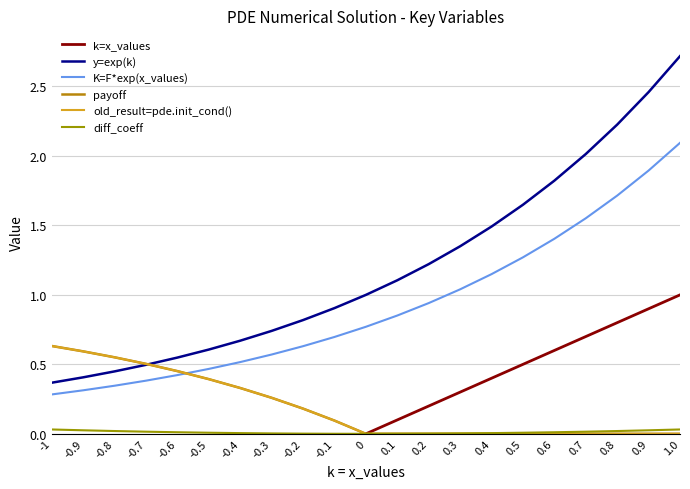

Reading left to right, list all the values displayed in this chart.

k=x_values: -1.0	-0.9	-0.8	-0.7	-0.6	-0.5	-0.4	-0.3	-0.2	-0.1	0.0	0.1	0.2	0.3	0.4	0.5	0.6	0.7	0.8	0.9	1.0
y=exp(k): 0.4	0.4	0.4	0.5	0.5	0.6	0.7	0.7	0.8	0.9	1.0	1.1	1.2	1.3	1.5	1.6	1.8	2.0	2.2	2.5	2.7
K=F*exp(x_values): 0.3	0.3	0.3	0.4	0.4	0.5	0.5	0.6	0.6	0.7	0.8	0.9	0.9	1.0	1.1	1.3	1.4	1.6	1.7	1.9	2.1
payoff: 0.6	0.6	0.6	0.5	0.5	0.4	0.3	0.3	0.2	0.1	0.0	0.0	0.0	0.0	0.0	0.0	0.0	0.0	0.0	0.0	0.0
old_result=pde.init_cond(): 0.6	0.6	0.6	0.5	0.5	0.4	0.3	0.3	0.2	0.1	0.0	0.0	0.0	0.0	0.0	0.0	0.0	0.0	0.0	0.0	0.0
diff_coeff: 0.0	0.0	0.0	0.0	0.0	0.0	0.0	0.0	0.0	0.0	0.0	0.0	0.0	0.0	0.0	0.0	0.0	0.0	0.0	0.0	0.0